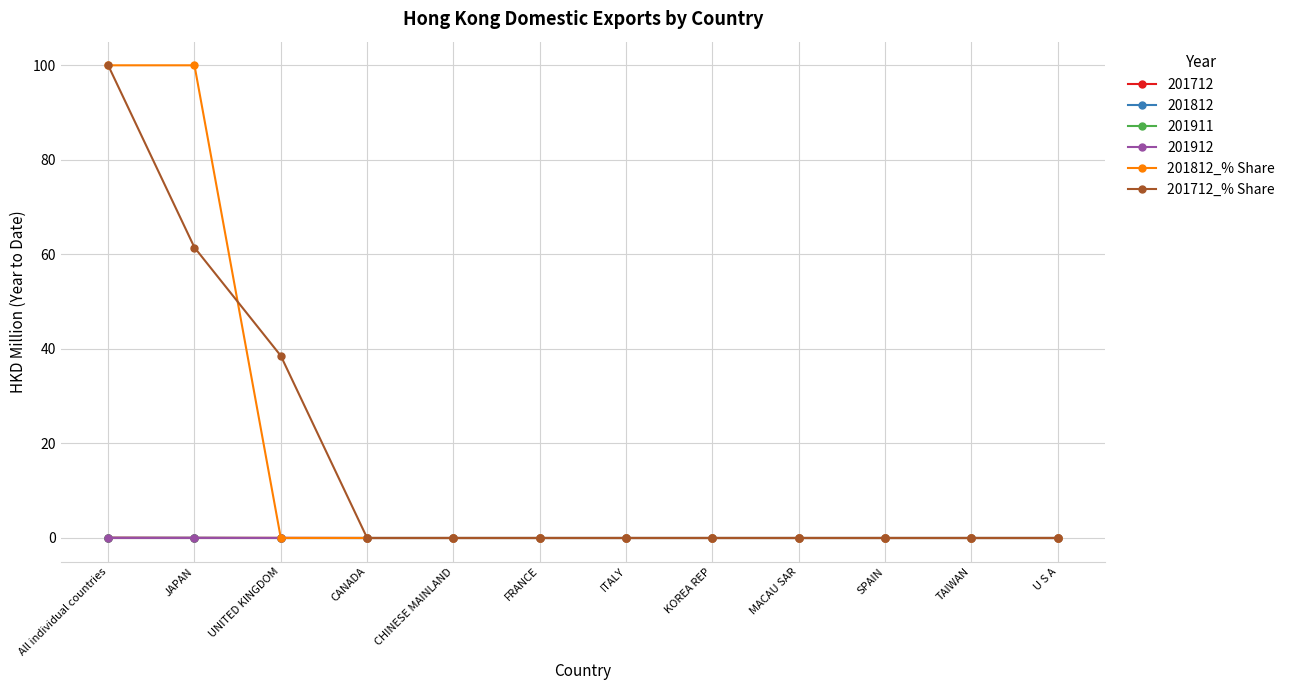

True or false: 201712_% Share has a value of 47.4 at MACAU SAR.

False